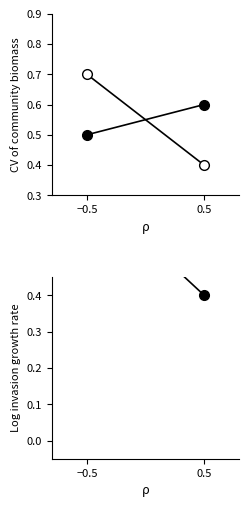

Between 0.5 and −0.5, which is larger?

−0.5